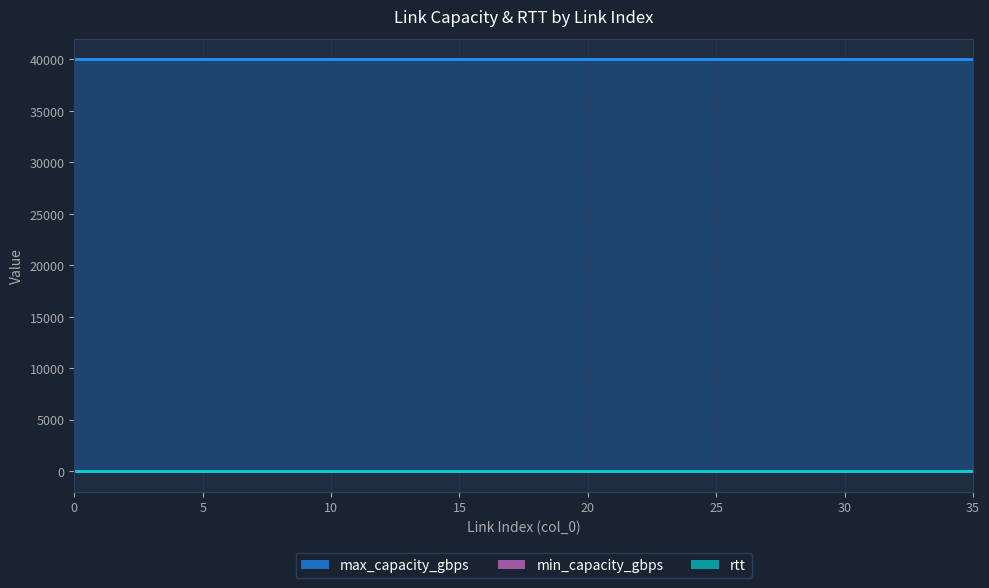

Which series has the largest range (max minus min)?

rtt